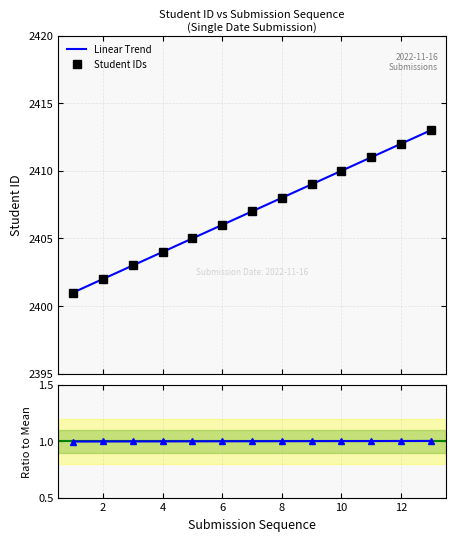

How many data points are above 2407?

6